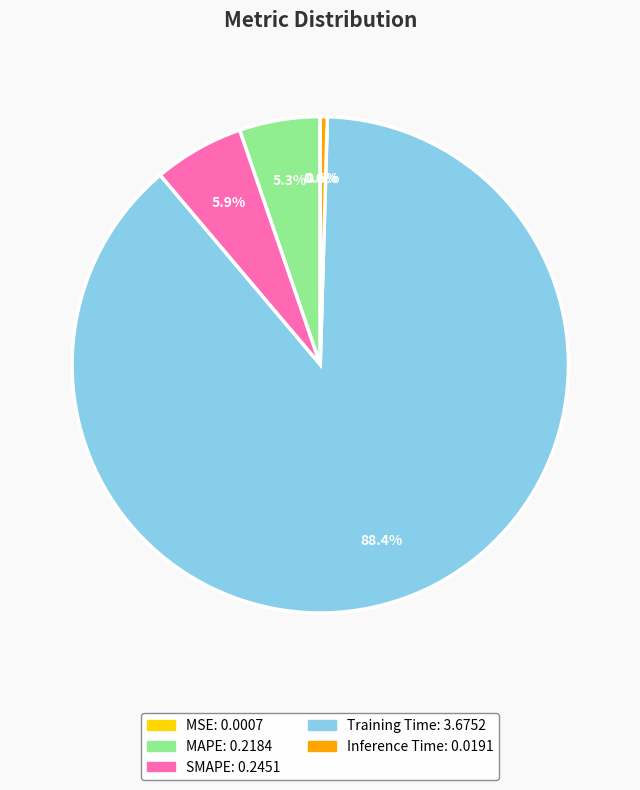

Which slice is the largest?

Training Time